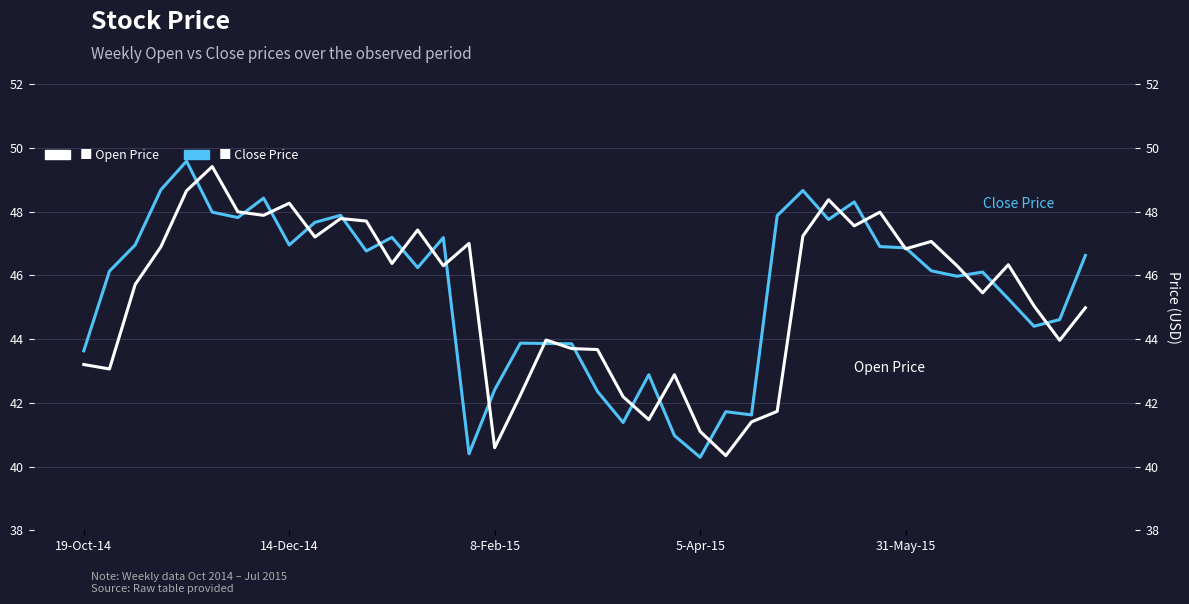

What is the lowest value of the Close Price series?

40.3